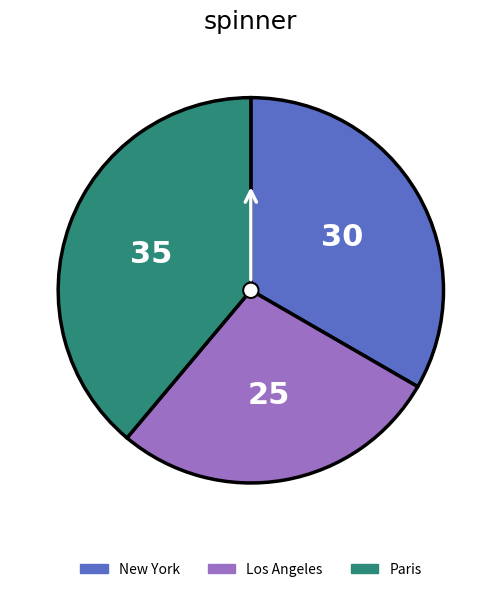

Is Paris the majority of the pie?

No